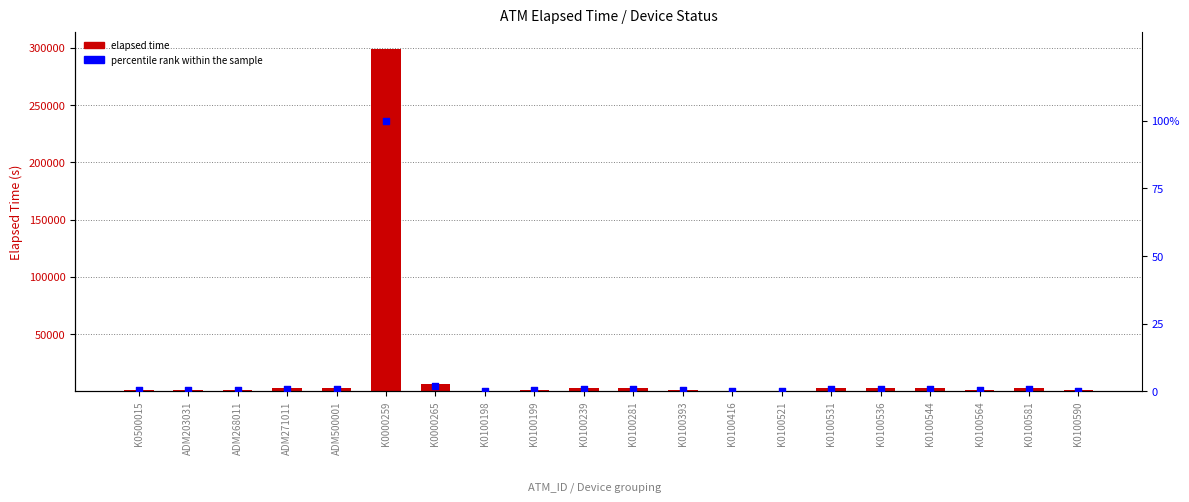

Which has a higher value, K0100393 or K0100199?

K0100393